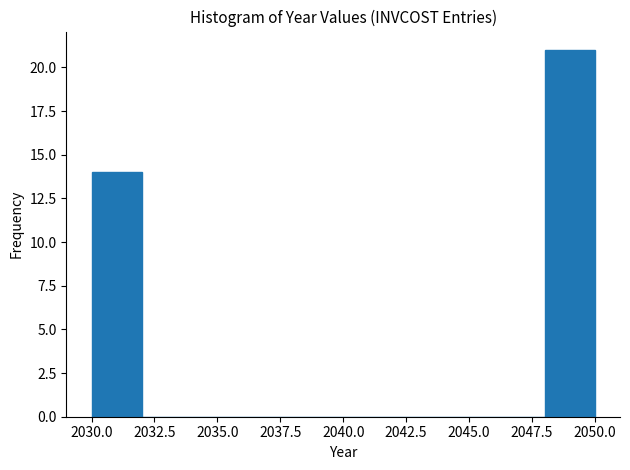

Reading left to right, transcribe this chart: for each bar, give the range it covers on the x-axis and its height. The values are not printed on the chart, so give them approximately, as read against the axis.

2030 to 2032: 14
2032 to 2034: 0
2034 to 2036: 0
2036 to 2038: 0
2038 to 2040: 0
2040 to 2042: 0
2042 to 2044: 0
2044 to 2046: 0
2046 to 2048: 0
2048 to 2050: 21